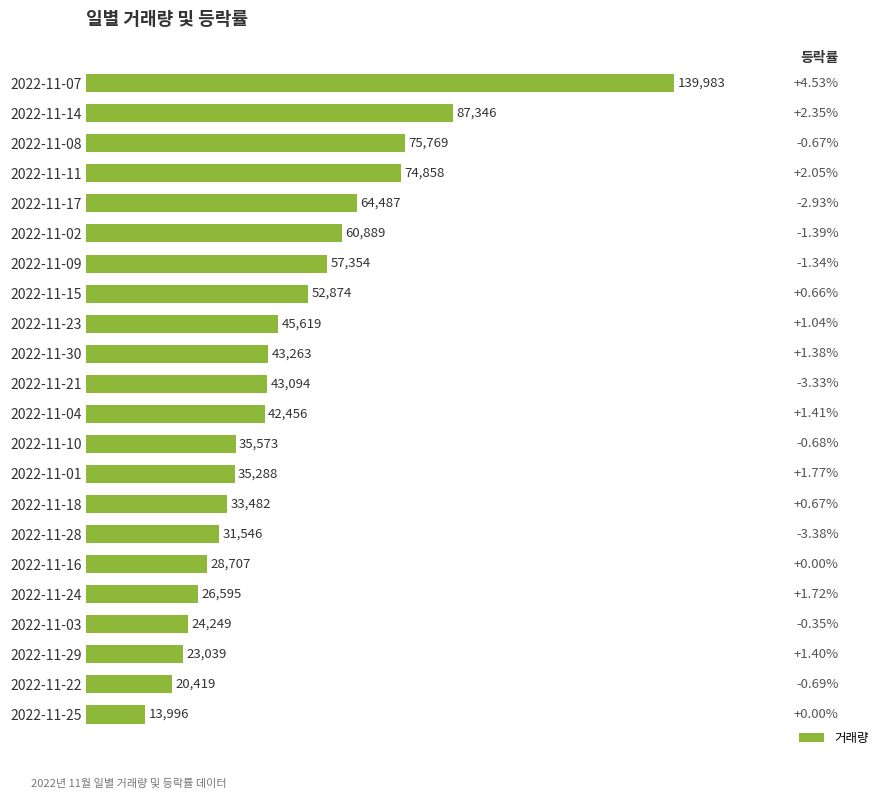

List the labels in order of value, largest first.

2022-11-07, 2022-11-14, 2022-11-08, 2022-11-11, 2022-11-17, 2022-11-02, 2022-11-09, 2022-11-15, 2022-11-23, 2022-11-30, 2022-11-21, 2022-11-04, 2022-11-10, 2022-11-01, 2022-11-18, 2022-11-28, 2022-11-16, 2022-11-24, 2022-11-03, 2022-11-29, 2022-11-22, 2022-11-25